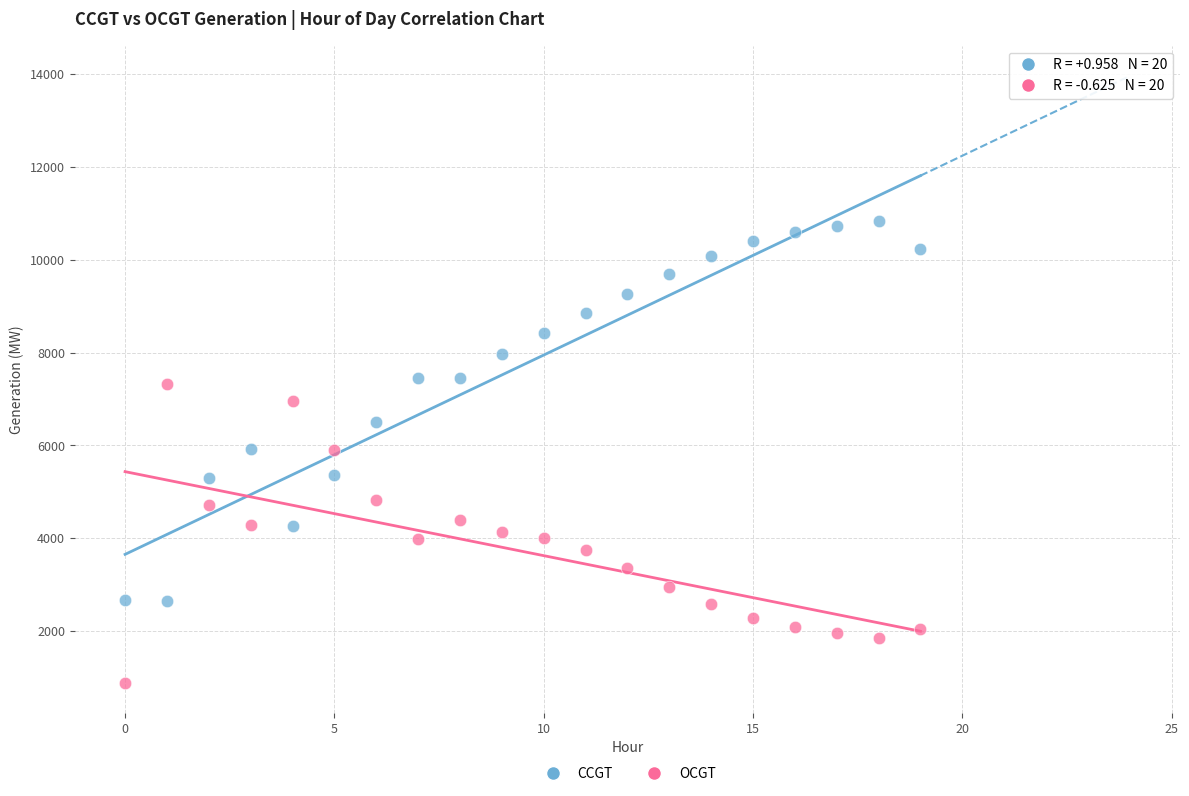

Which series contains the lowest Y value?

OCGT